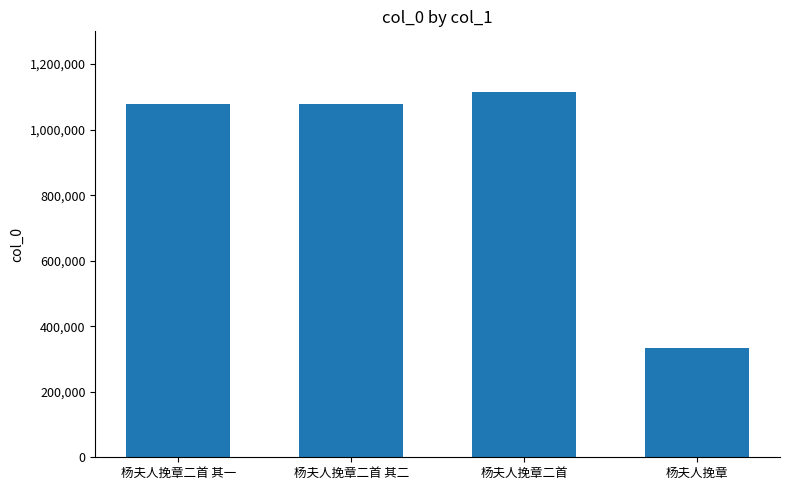

Which category has the highest value across all series?

杨夫人挽章二首